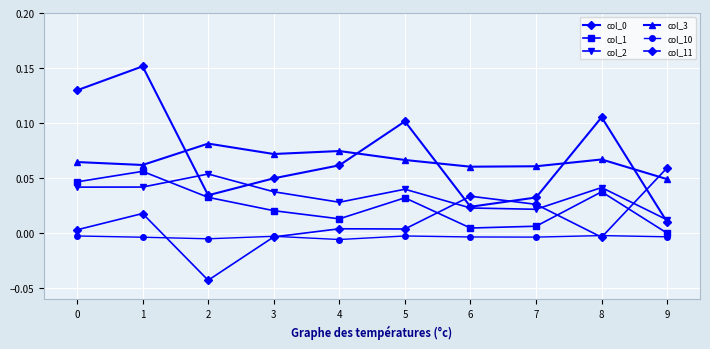

What is the total value across all series at 8?

0.2